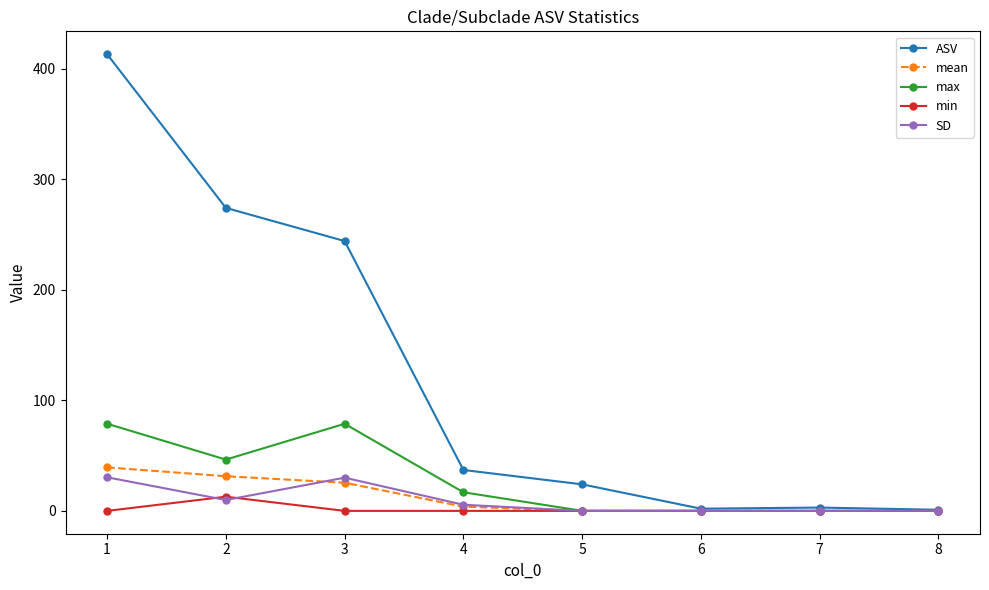

What is the sum of the ASV values at 7 and 1?

416.0